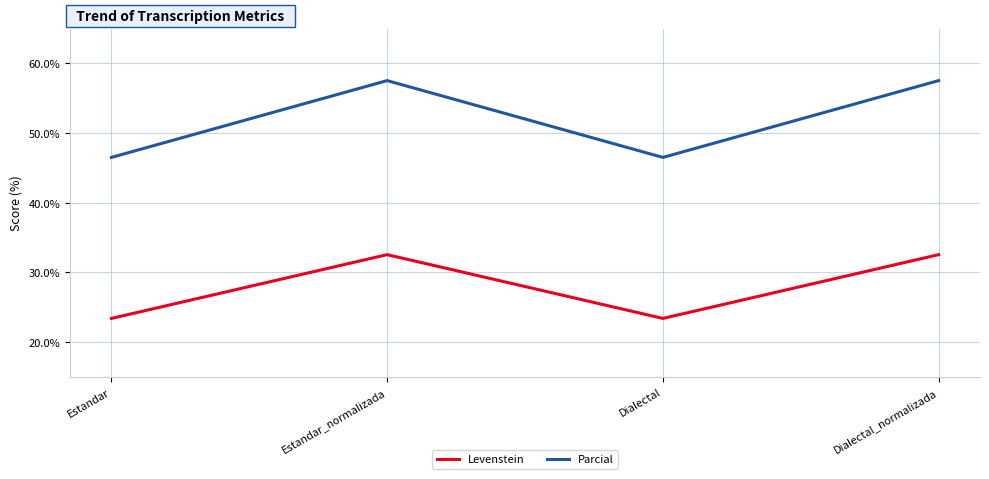

True or false: Levenstein has more than 0 interior local peaks.

True